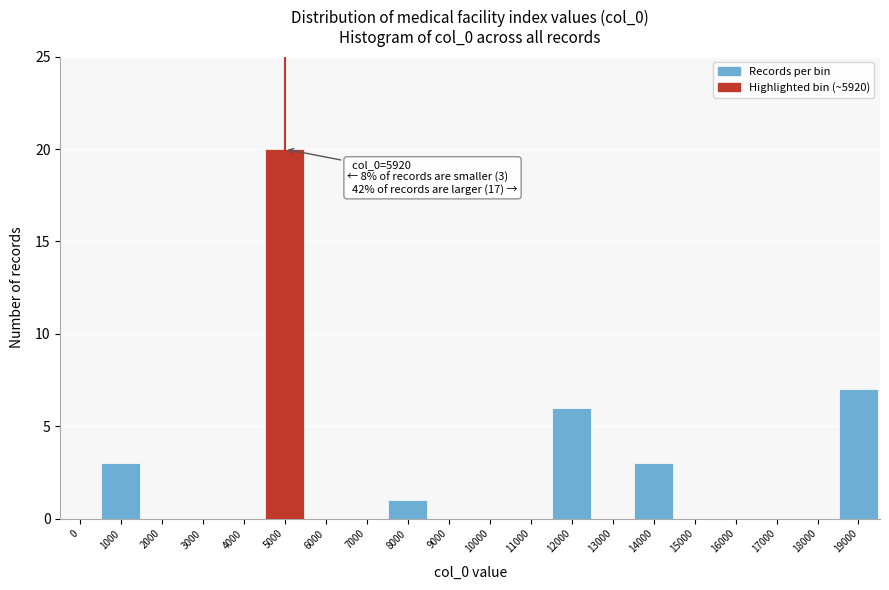

Reading left to right, what are all the values shown in this chart?

0=0	1000=3	2000=0	3000=0	4000=0	5000=20	6000=0	7000=0	8000=1	9000=0	10000=0	11000=0	12000=6	13000=0	14000=3	15000=0	16000=0	17000=0	18000=0	19000=7